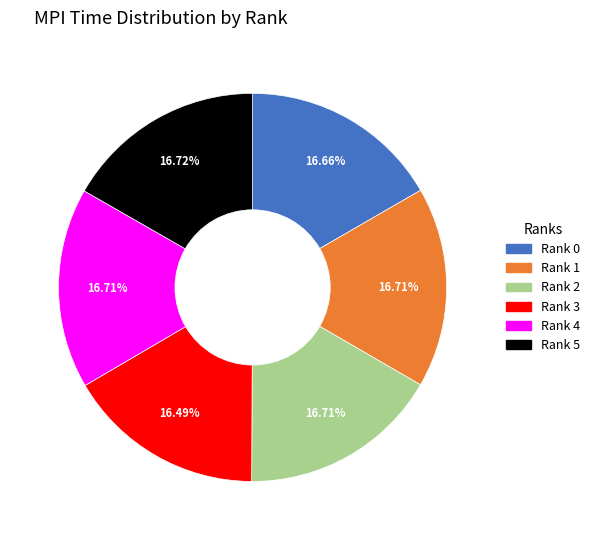

Is there any slice that represents more than half of the pie?

No